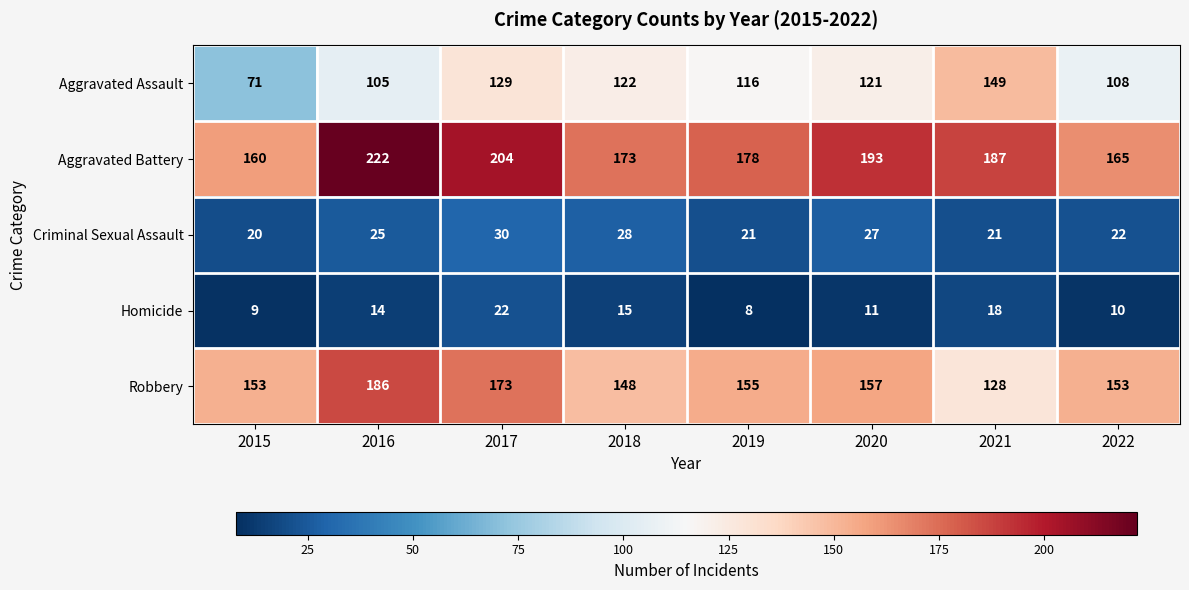

The Robbery series shows 153 at 2022. True or false?

True